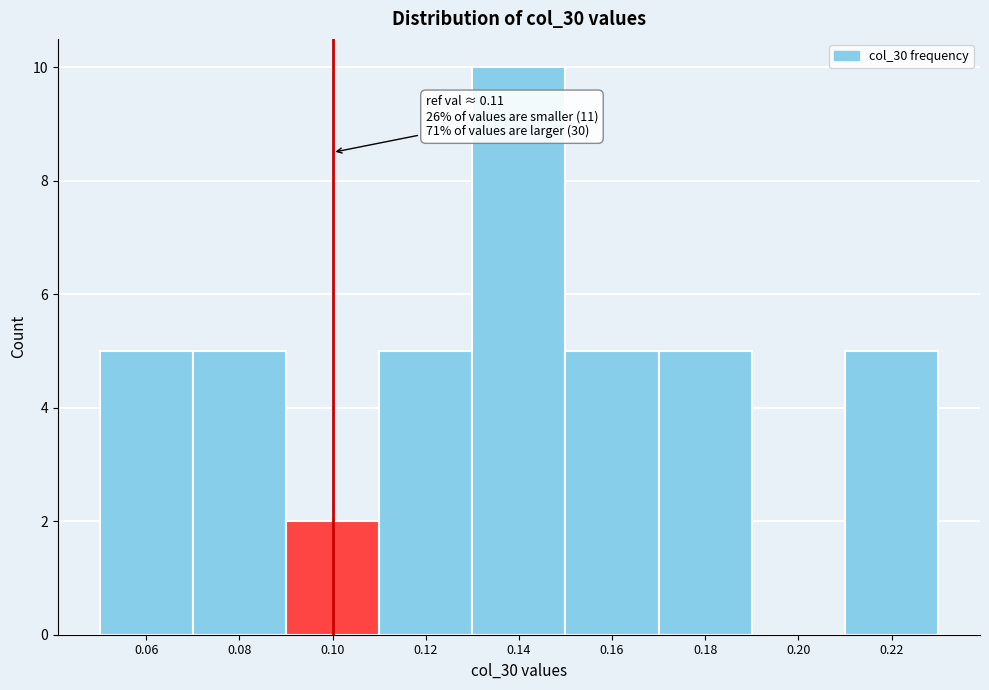

Reading left to right, list all the values displayed in this chart.

0.06=5	0.08=5	0.10=2	0.12=5	0.14=10	0.16=5	0.18=5	0.20=0	0.22=5